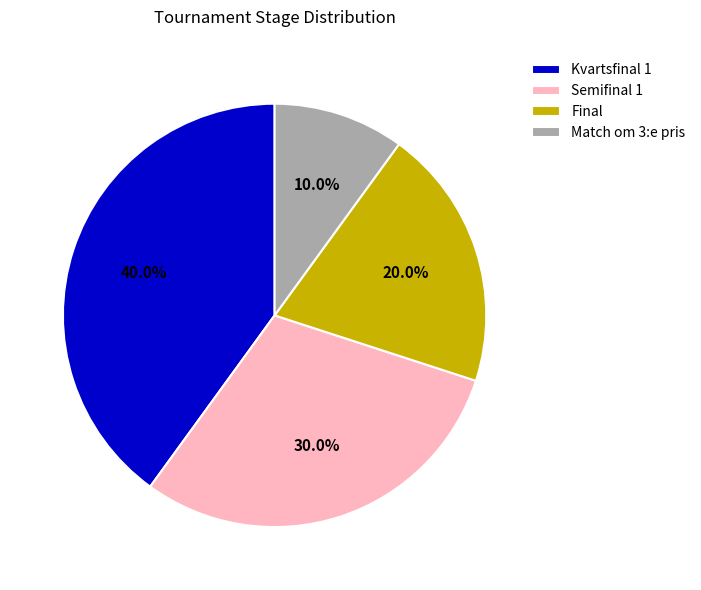

True or false: Match om 3:e pris accounts for 10% of the total.

True